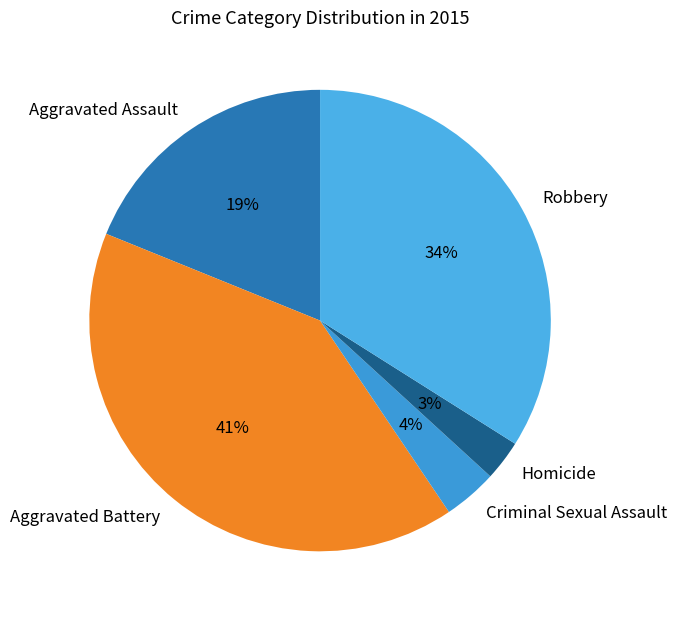

Is the sum of Aggravated Battery and Criminal Sexual Assault greater than half?

No